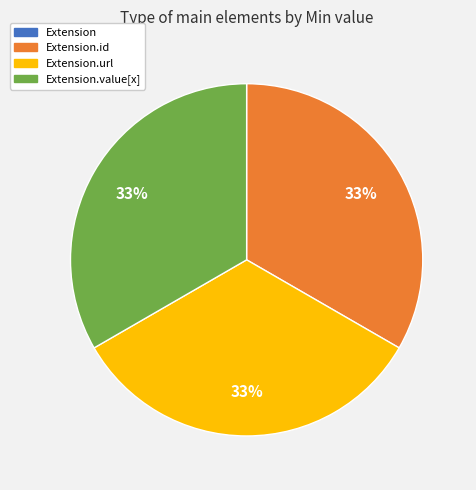

To the nearest percent, what is the difference between the largest and smallest slice percentages?

33%